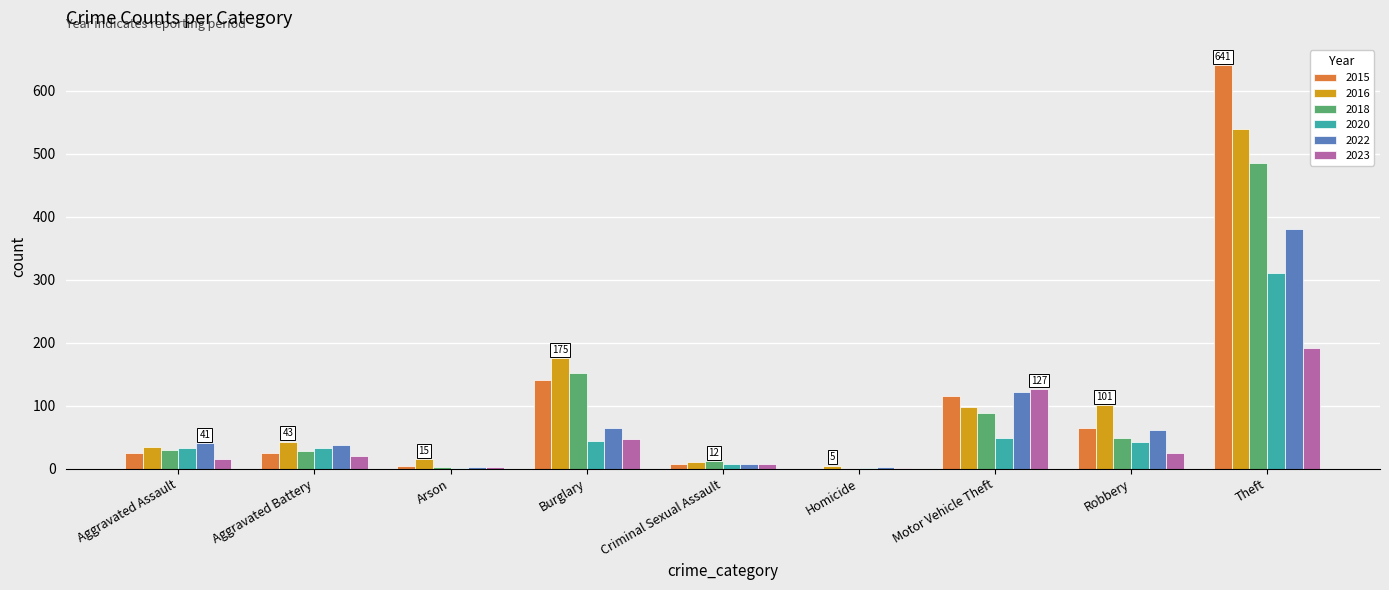

At which category is the sum across all series the highest?

Theft